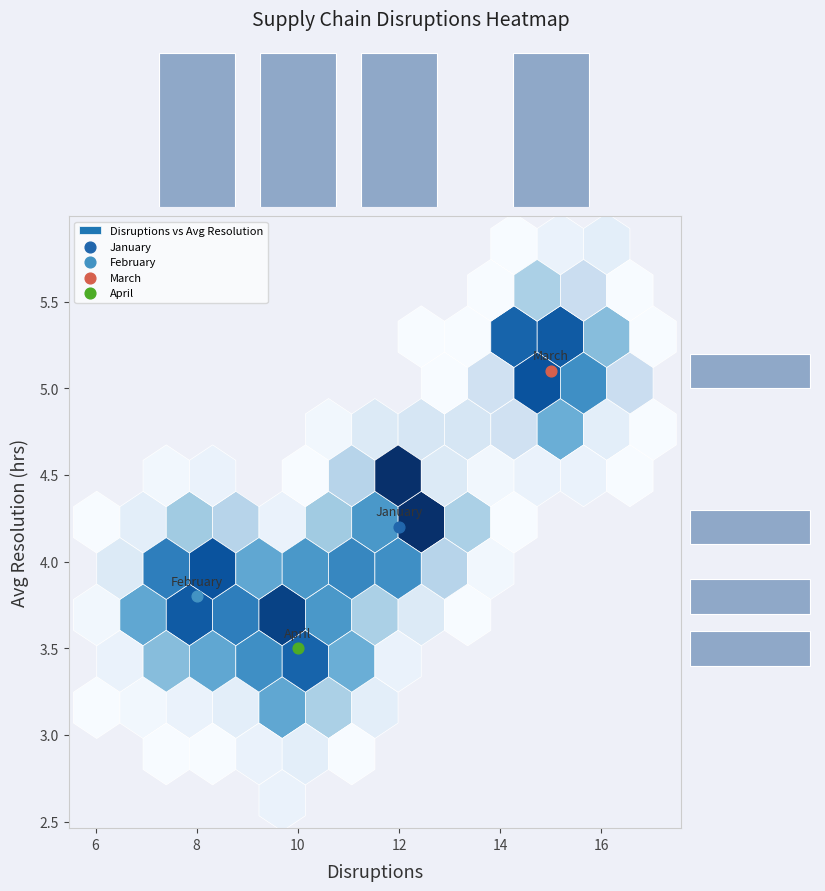

Is the value of Disruptions marginal at 6 greater than the value of Avg Resolution marginal at 6?

Yes